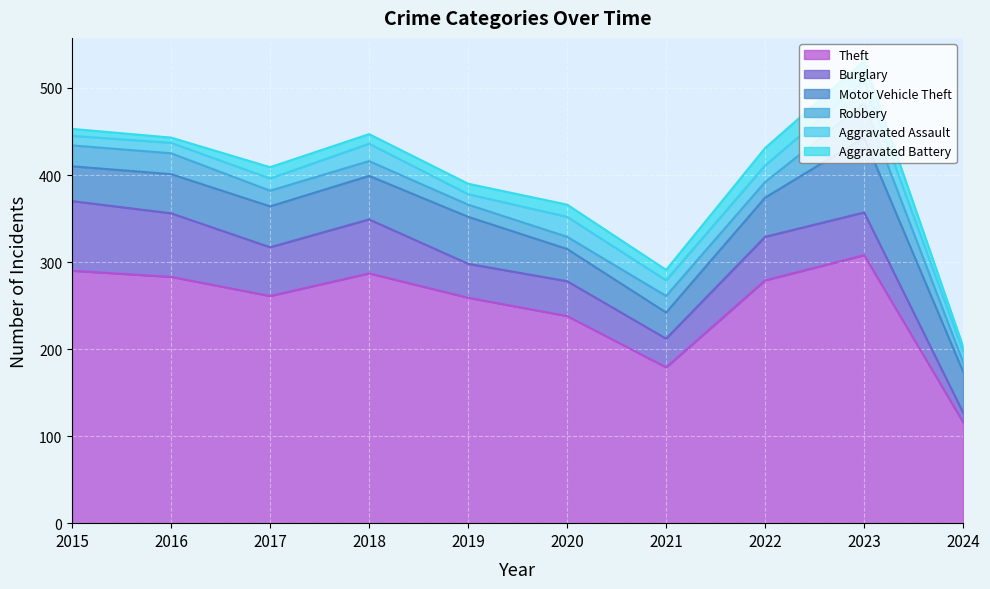

What is the difference between the maximum and second lowest values in the Robbery series?

25